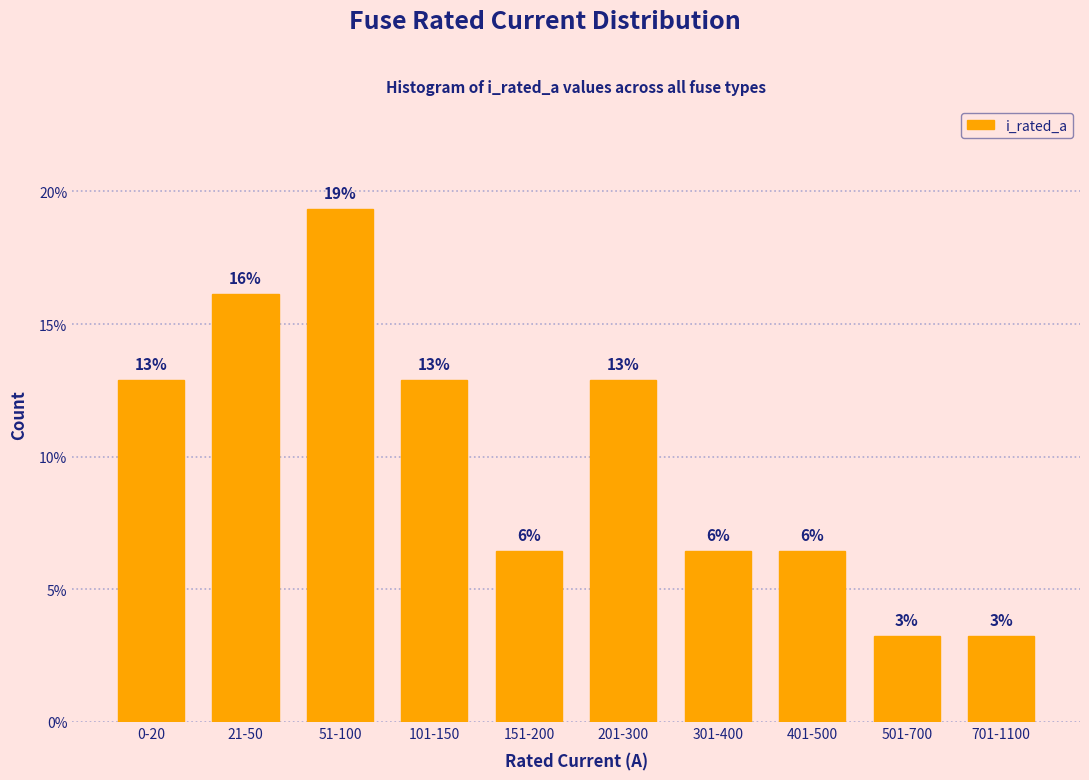

Does the chart contain any negative values?

No